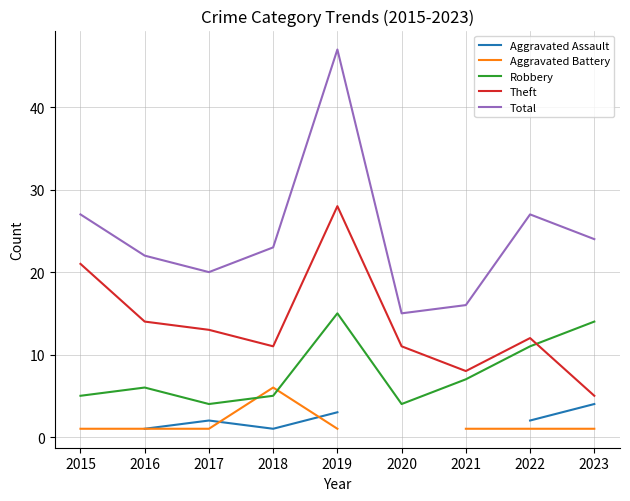

How many values in the Aggravated Battery series exceed 1?

1